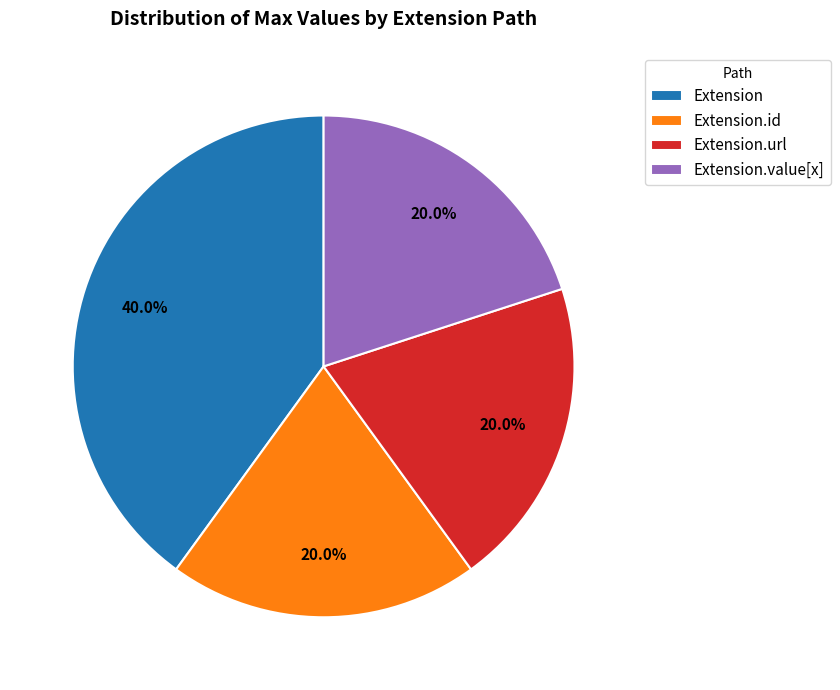

Which has a higher value, Extension.value[x] or Extension?

Extension